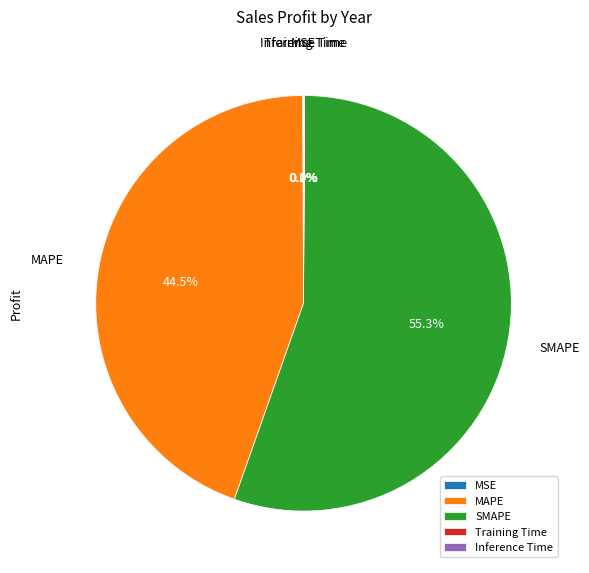

Is SMAPE the majority of the pie?

Yes